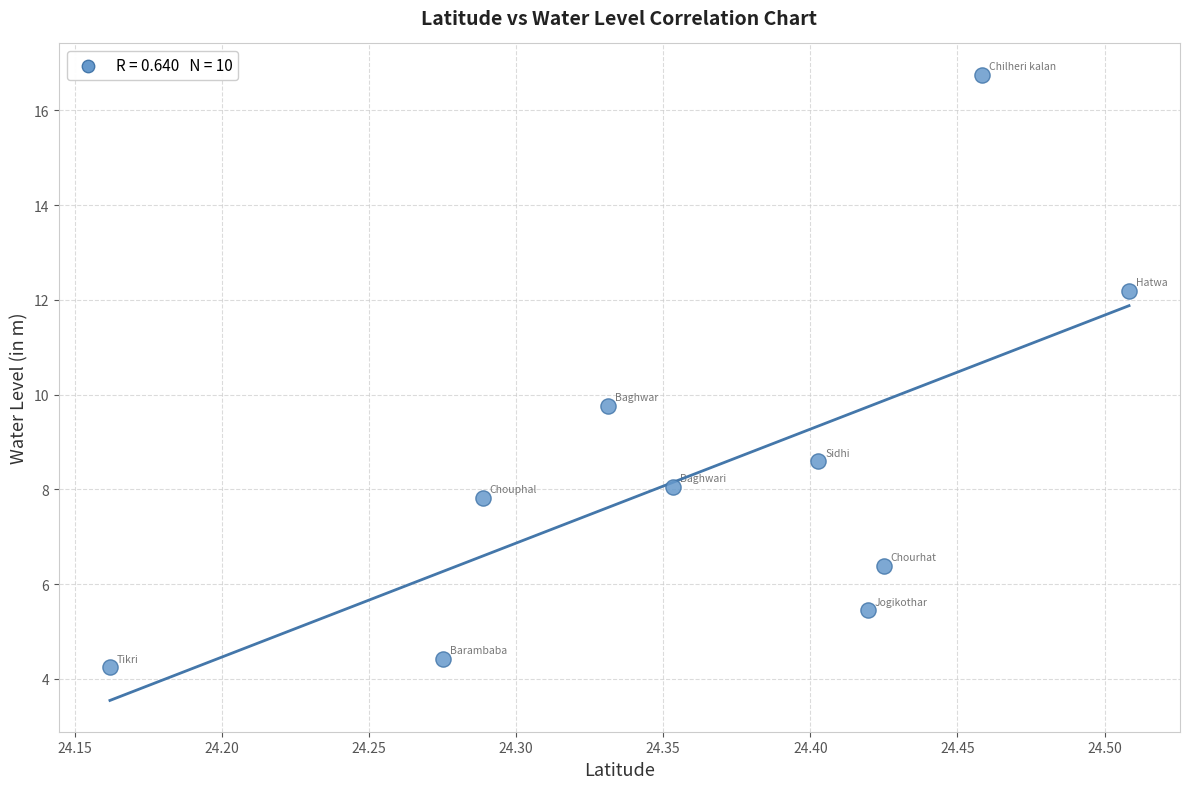

What Y value in the scatter plot is closest to 10?

9.8